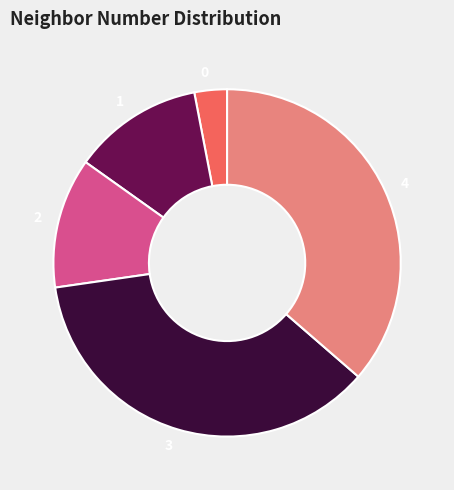

Between 3 and 1, which is larger?

3